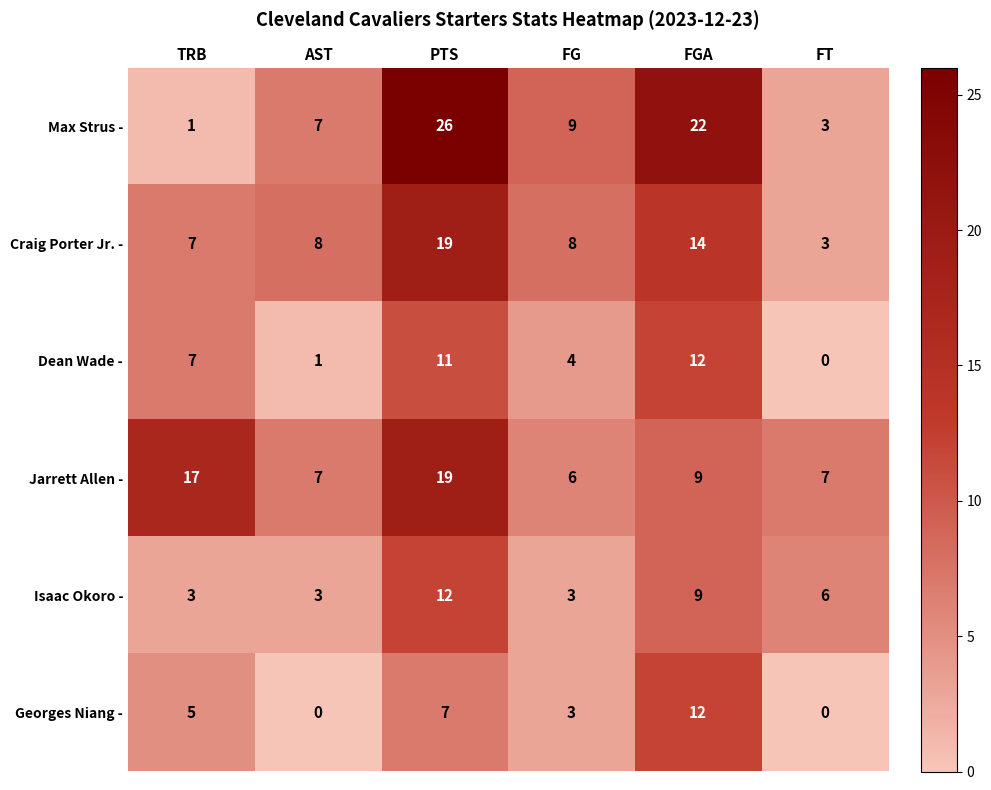

What is the average value of the Max Strus - series?

11